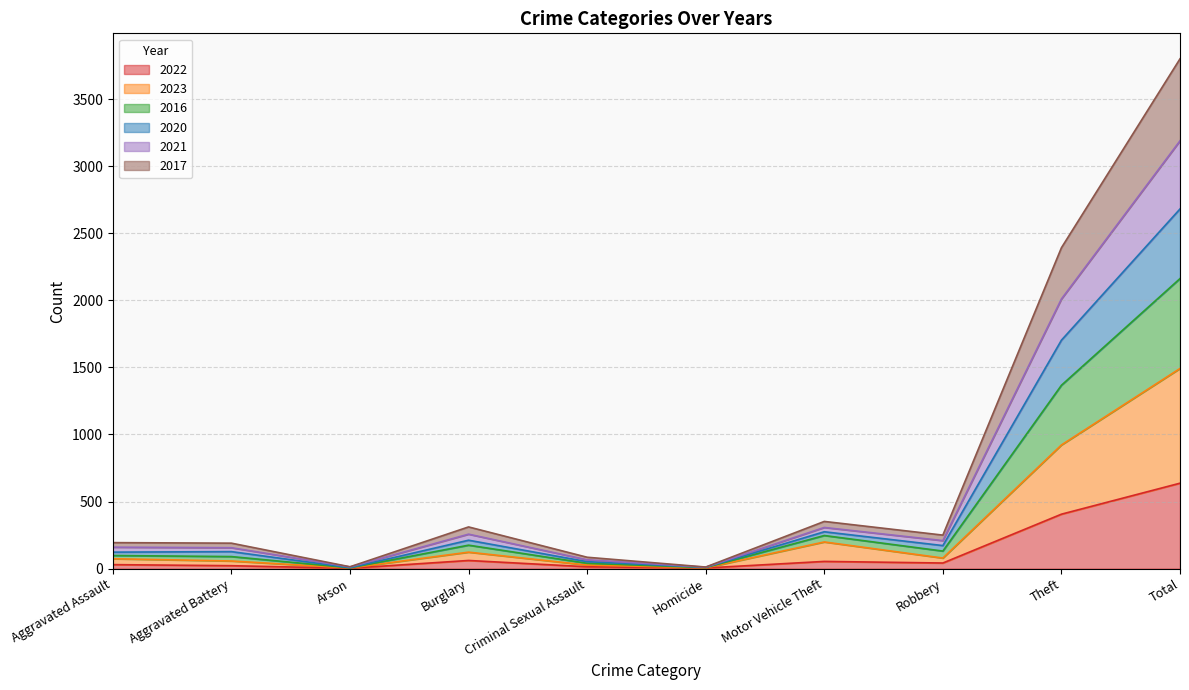

At which label is 2020 closest to 1600?

Theft